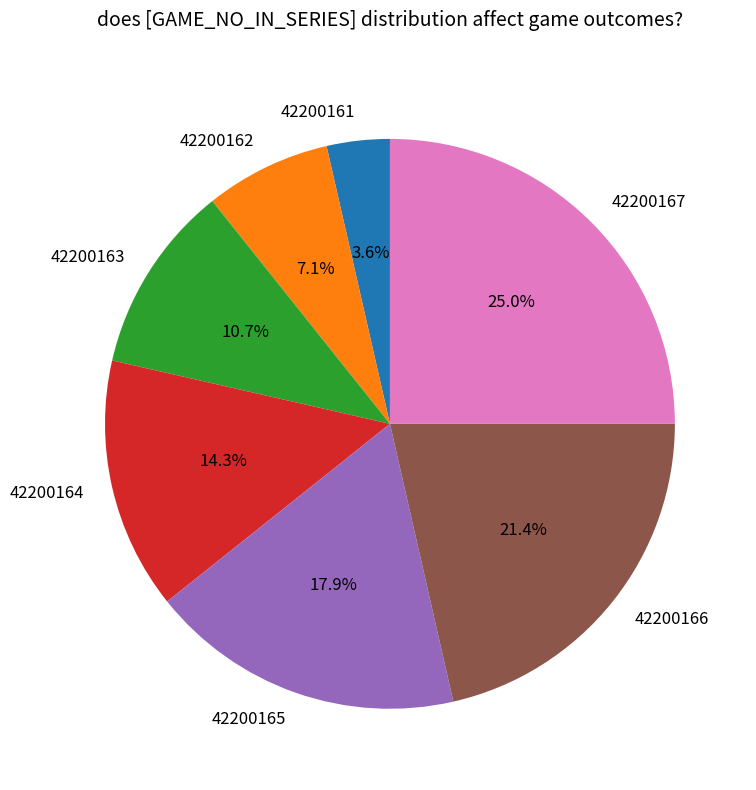

Combined, do 42200164 and 42200161 account for over 50%?

No